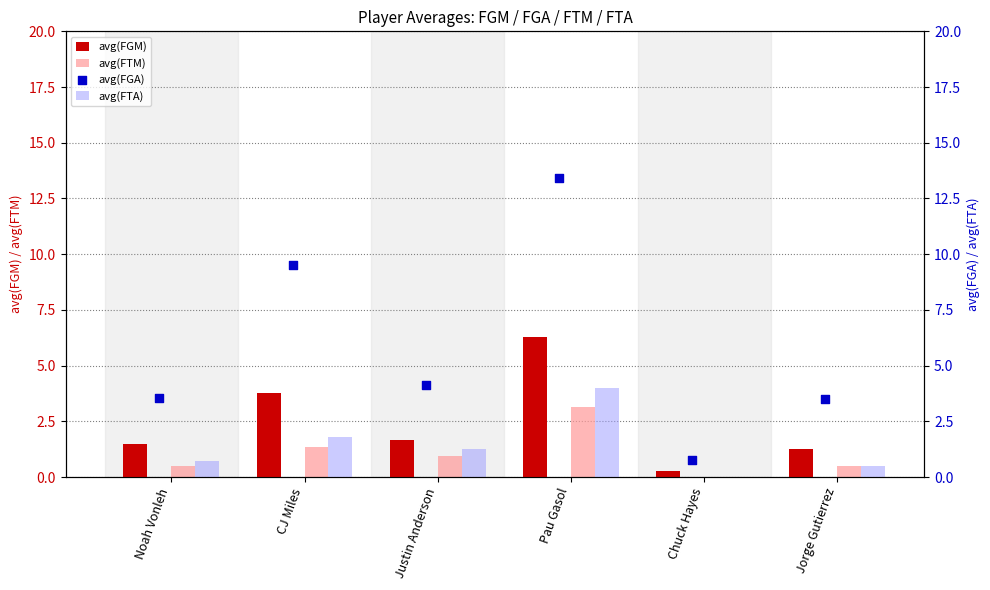

At how many categories does at least one series exceed 9?

2